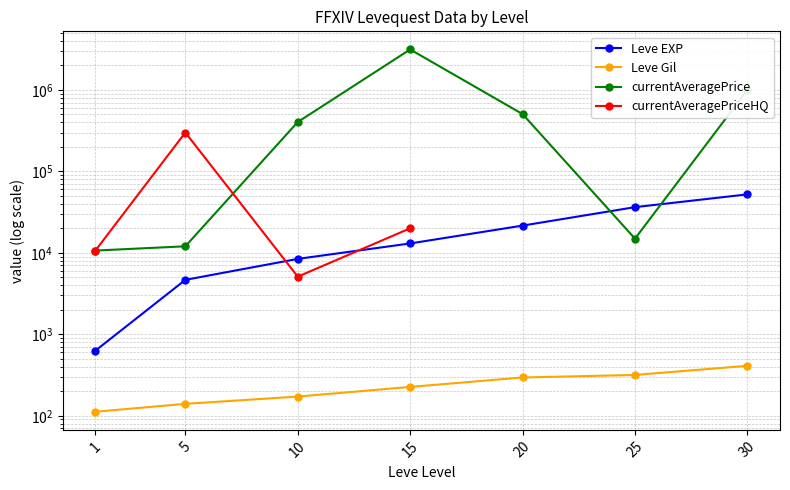

What is the sum of all Leve Gil values?

1672.0